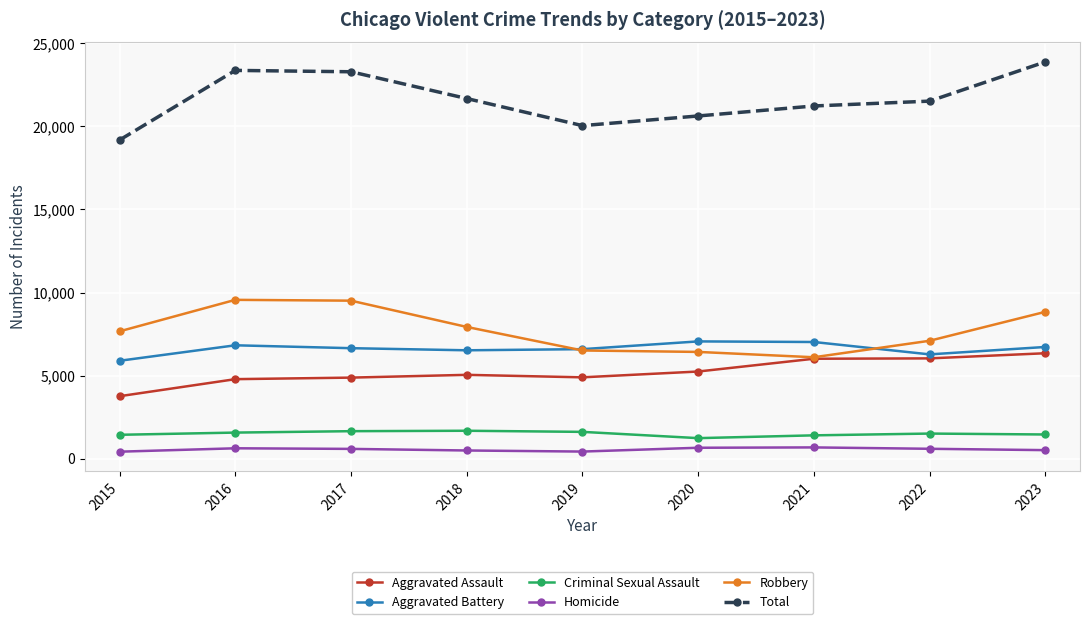

Is it true that Aggravated Battery equals 10419 at 2022?

False